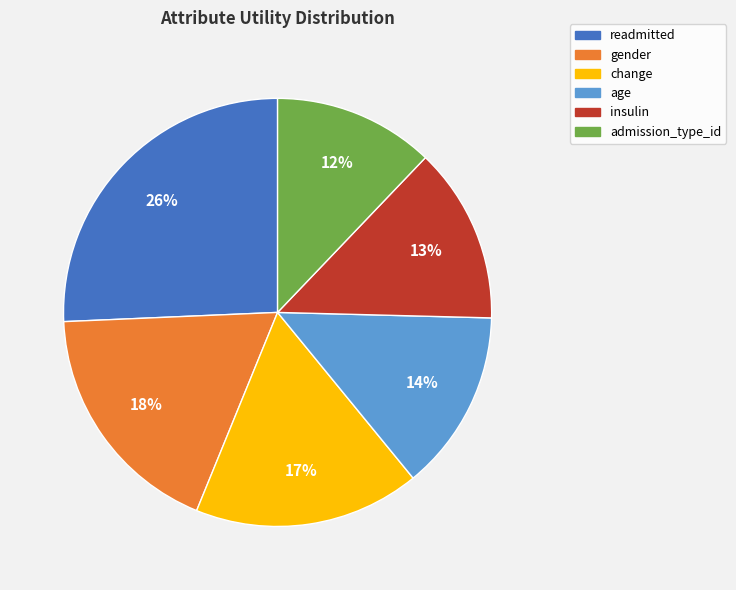

To the nearest percent, what is the average slice percentage?

17%